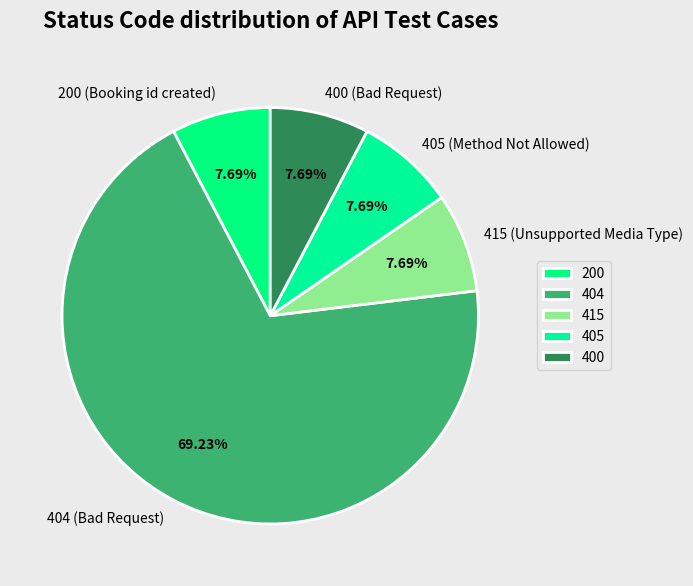

True or false: 400 accounts for 1% of the total.

False